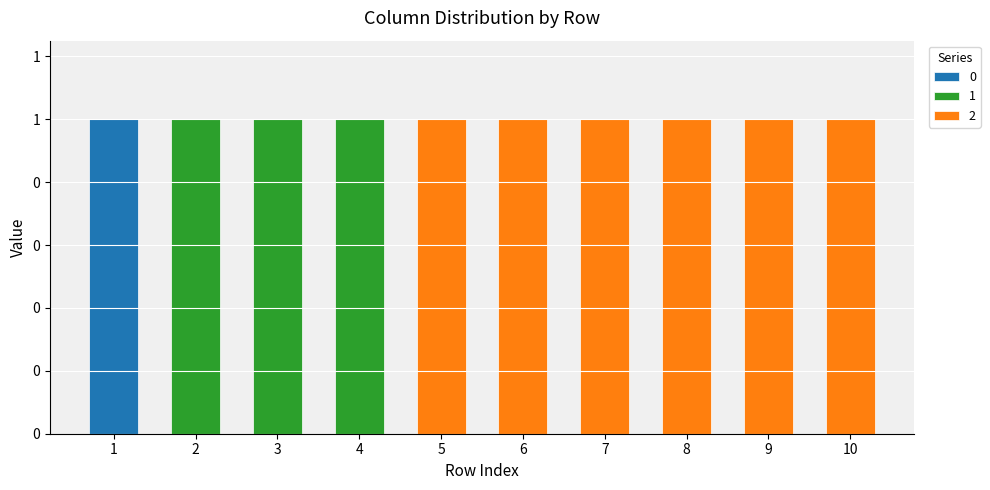

Are the bars grouped side by side (vs. stacked)?

No